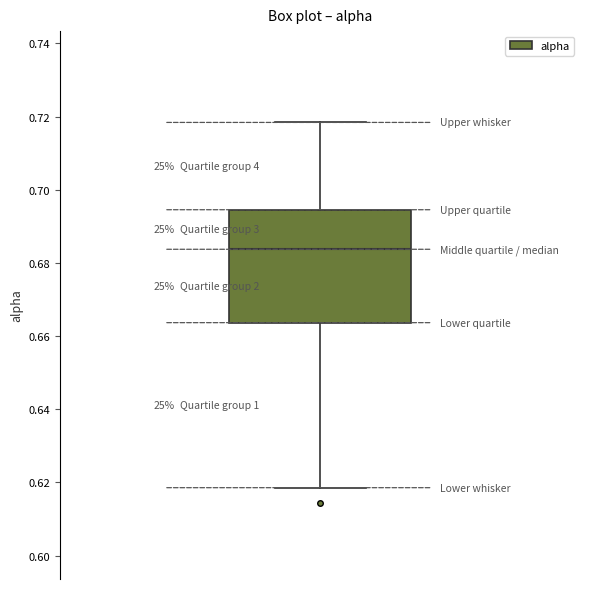

Transcribe this box plot: give where the median line is, the range the box spans, and where the two whiskers end, as read against the y-axis. The values are not printed on the chart, so give them approximately, as read against the axis.

median 0.684, box 0.664 to 0.694, whiskers 0.618 to 0.718